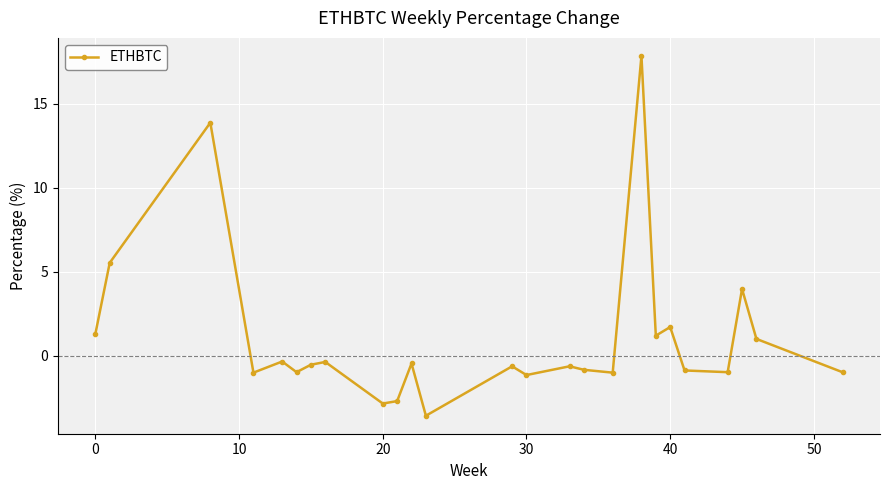

What is the maximum value shown in the chart?

17.8